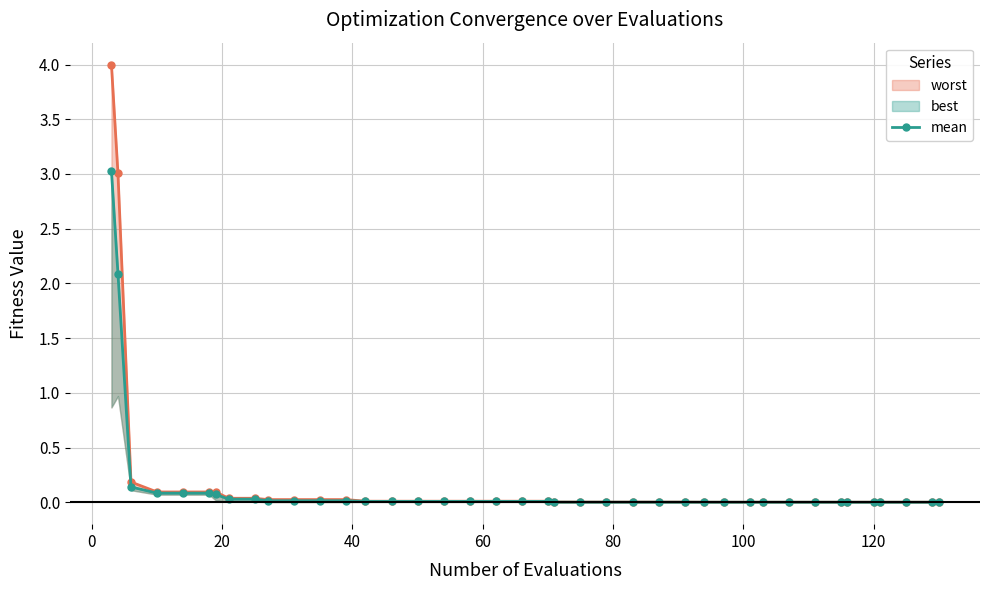

Rank the series at 100 from highest to lowest value.

worst, mean